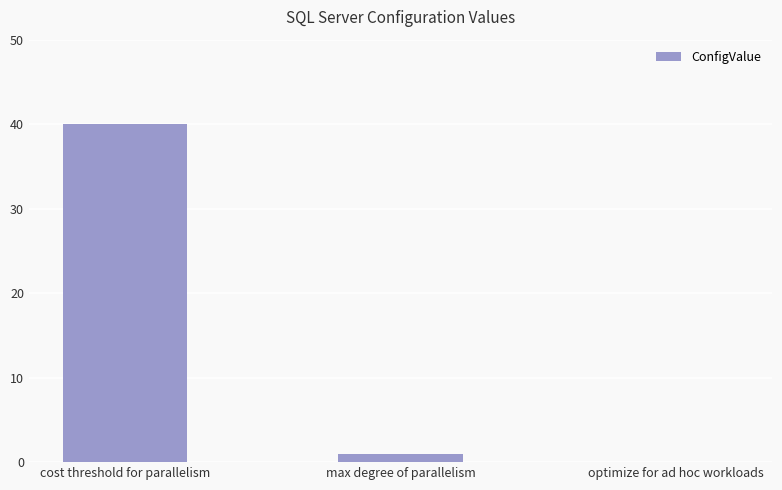

Where does the data first go above 1?

cost threshold for parallelism